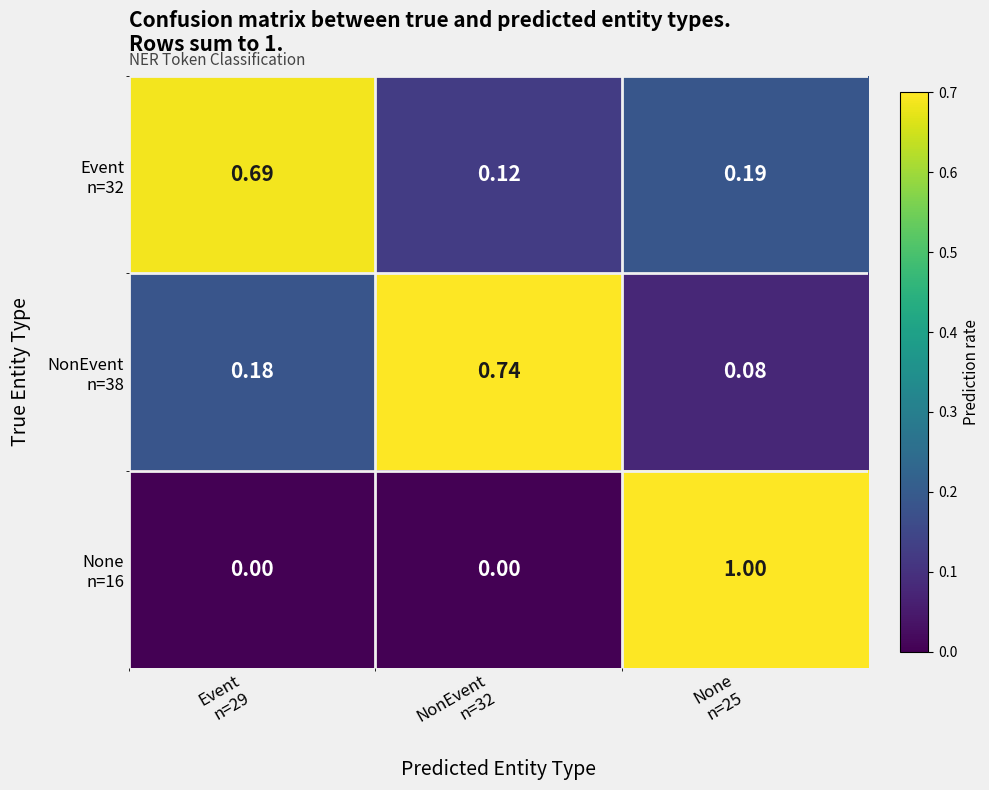

What is the spread (max minus min) of values at Event
n=29?

0.7